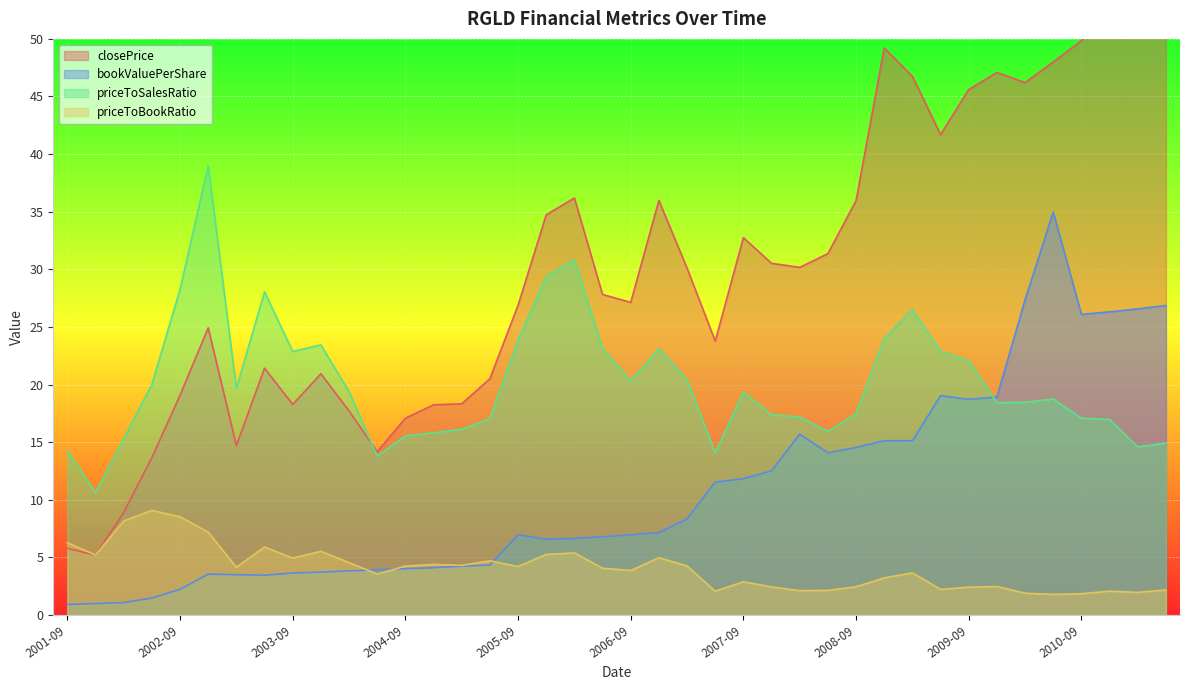

What is the lowest value of the priceToBookRatio series?

1.8